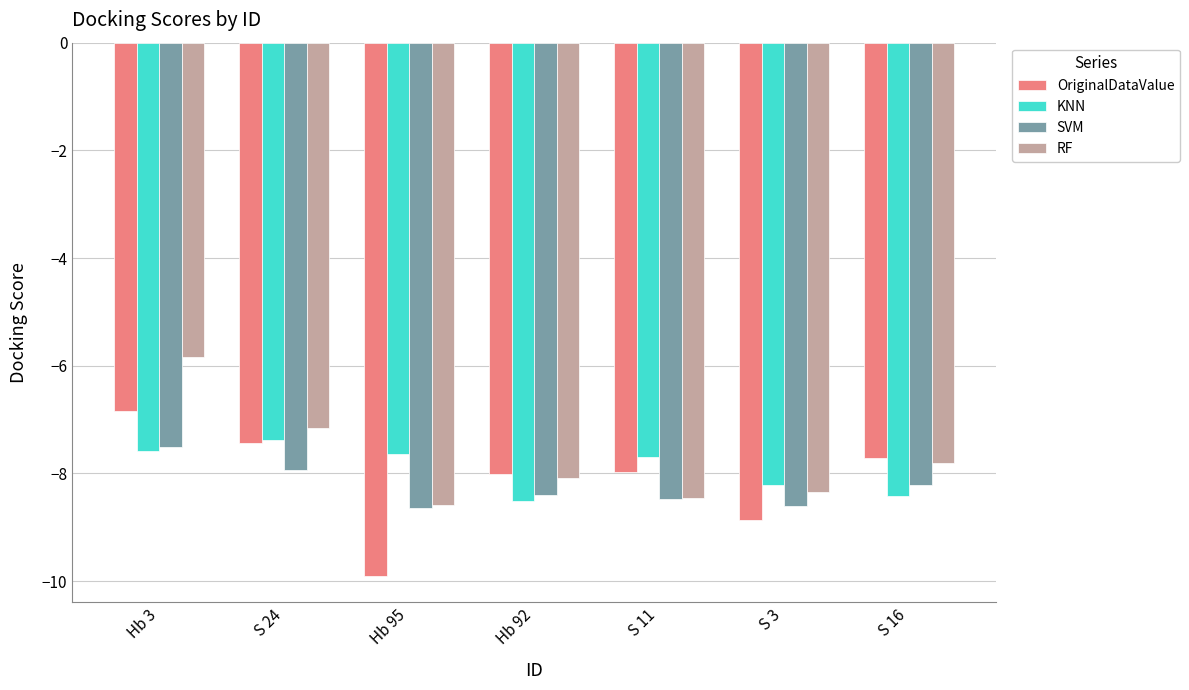

Are the bars horizontal?

No